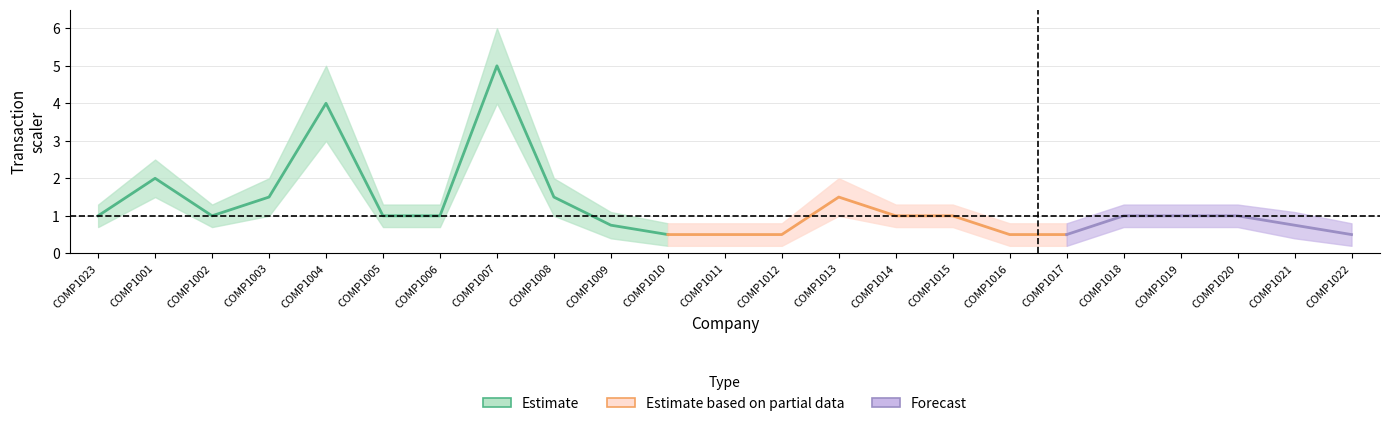

True or false: scaler_upper has a value of 1.3 at COMP1023.

True